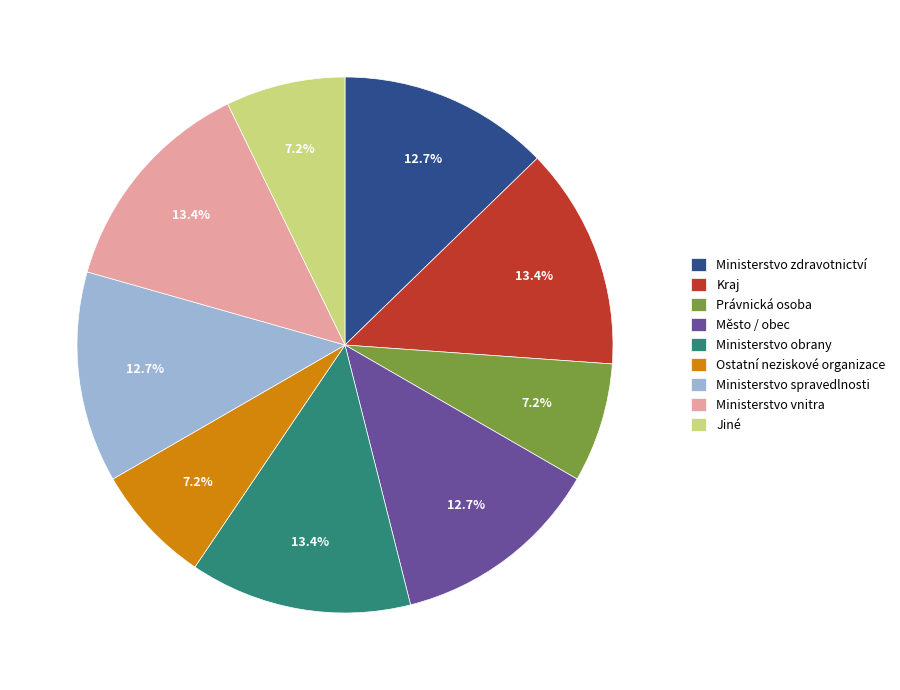

Does Město / obec account for over 50% of the chart?

No